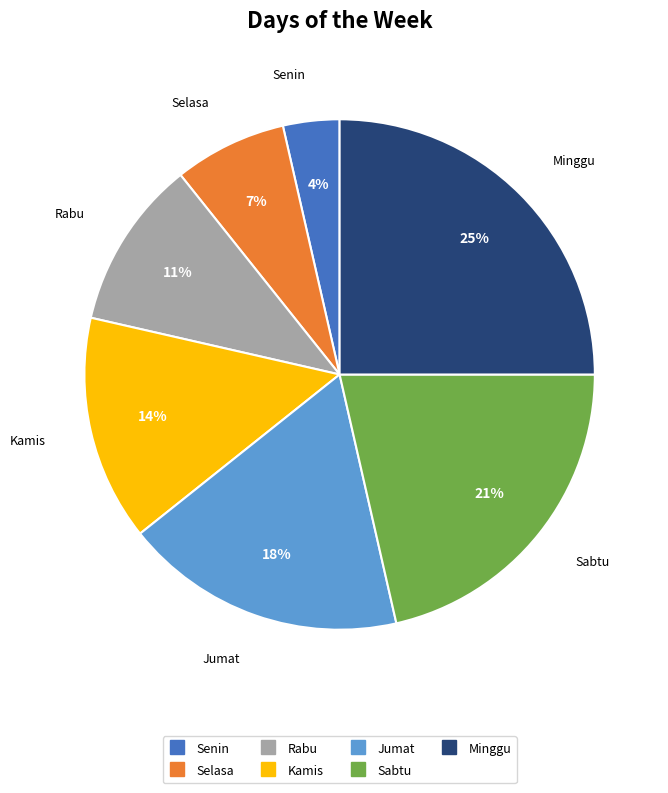

Does Selasa represent more than half of the total?

No